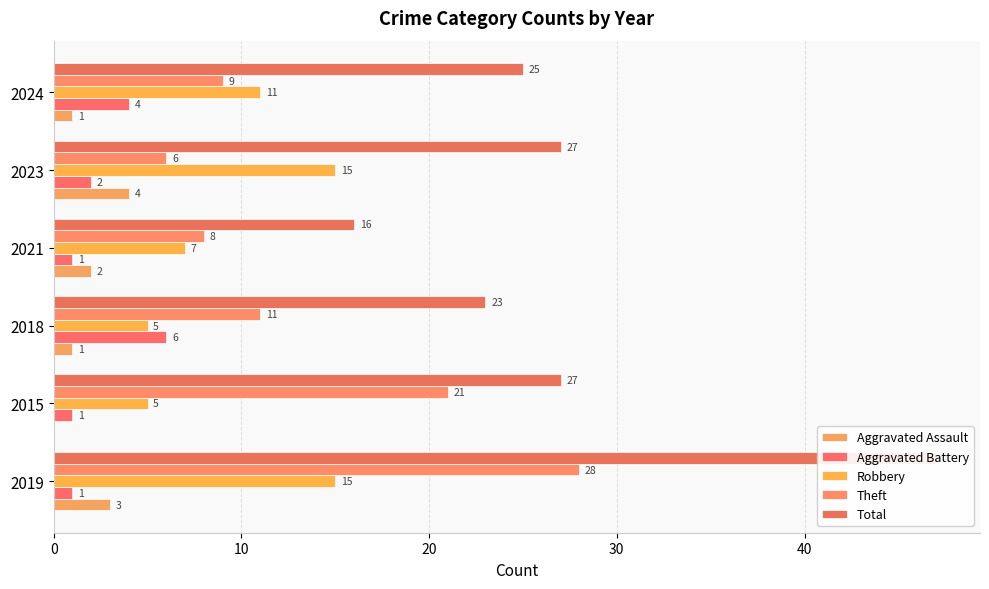

Is it true that Theft equals 11 at 2018?

True